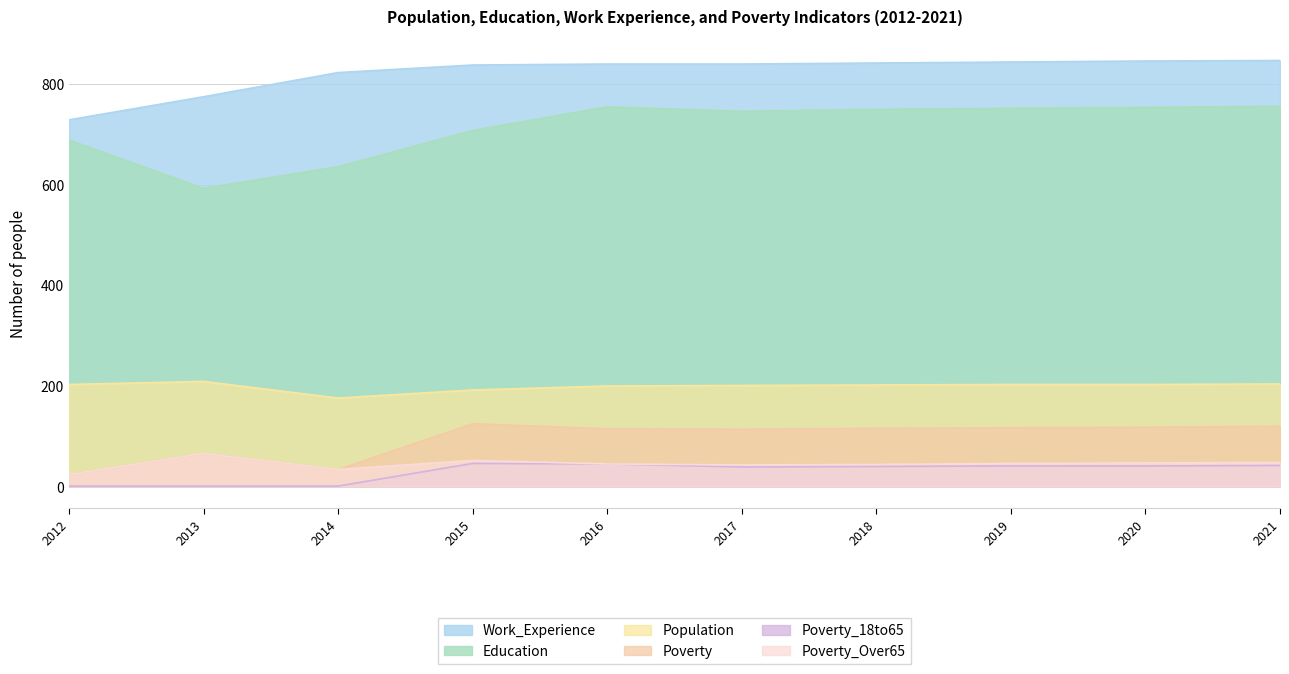

How many data points does each series have?

10